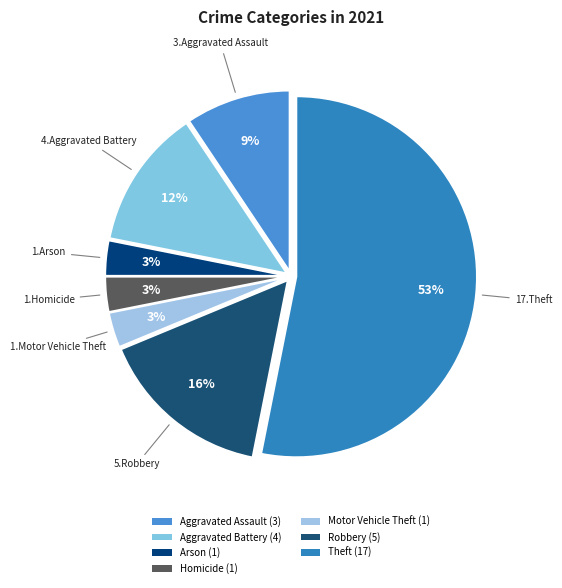

To the nearest percent, what portion does Arson represent?

3%